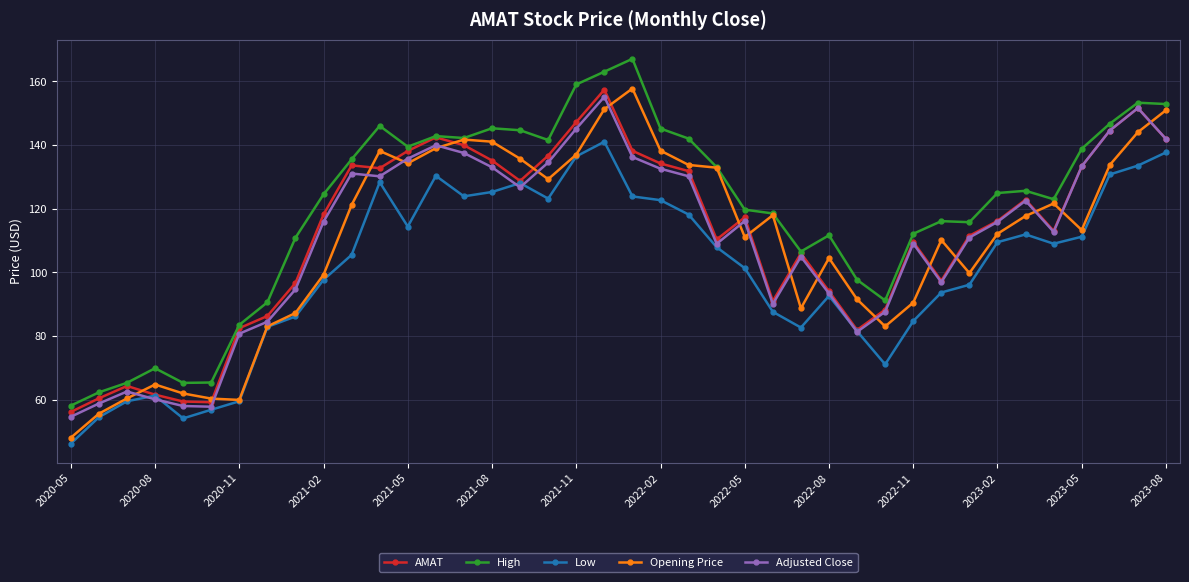

What is the maximum value shown in the chart?

167.1